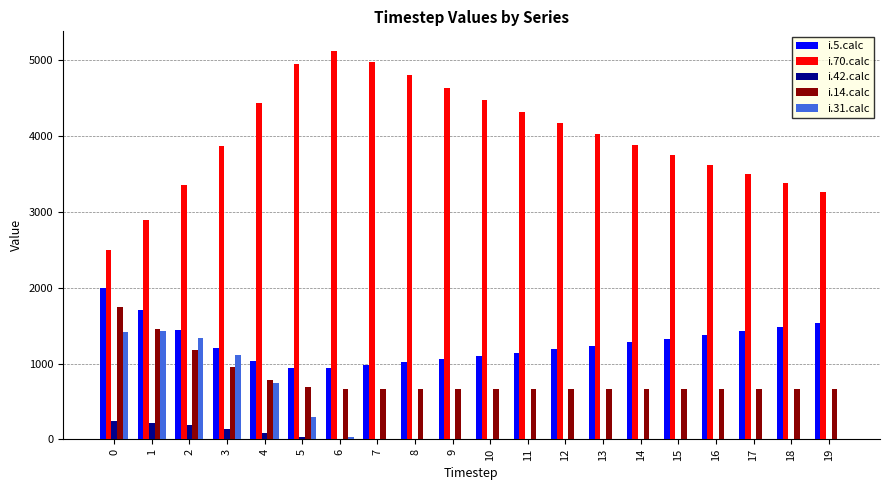

Between 2 and 4, which series saw the biggest shift?

i.70.calc